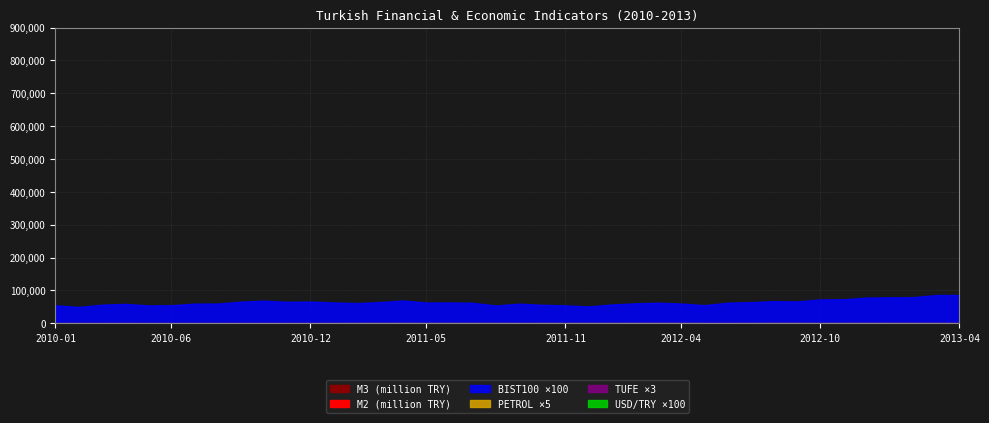

List the series in order of their peak value, highest first.

M3, M2, BIST100, TUFE, PETROL, USD/TRY